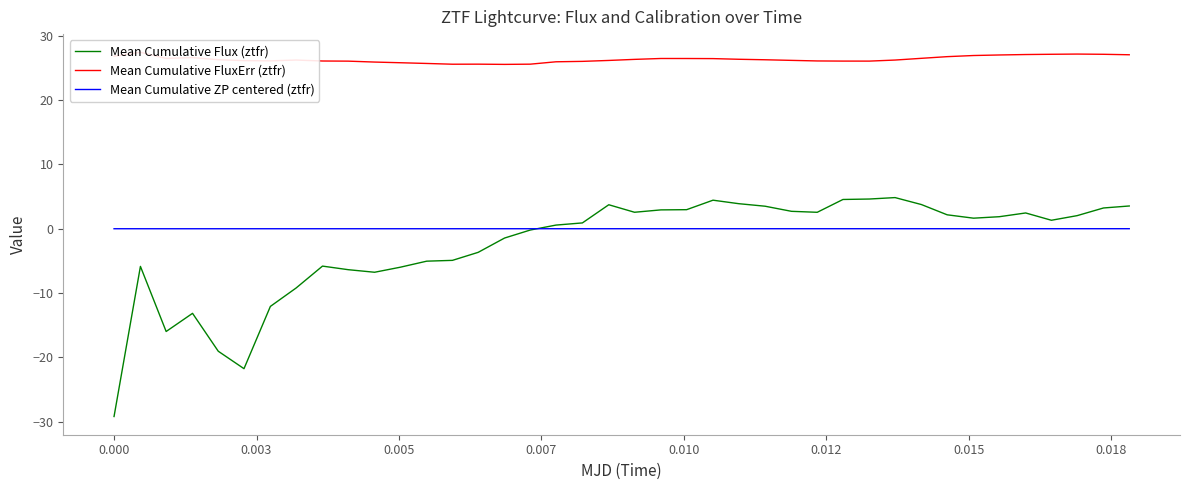

Which series ends up on top after the final intersection of Mean Cumulative ZP centered (ztfr) and Mean Cumulative Flux (ztfr)?

Mean Cumulative Flux (ztfr)